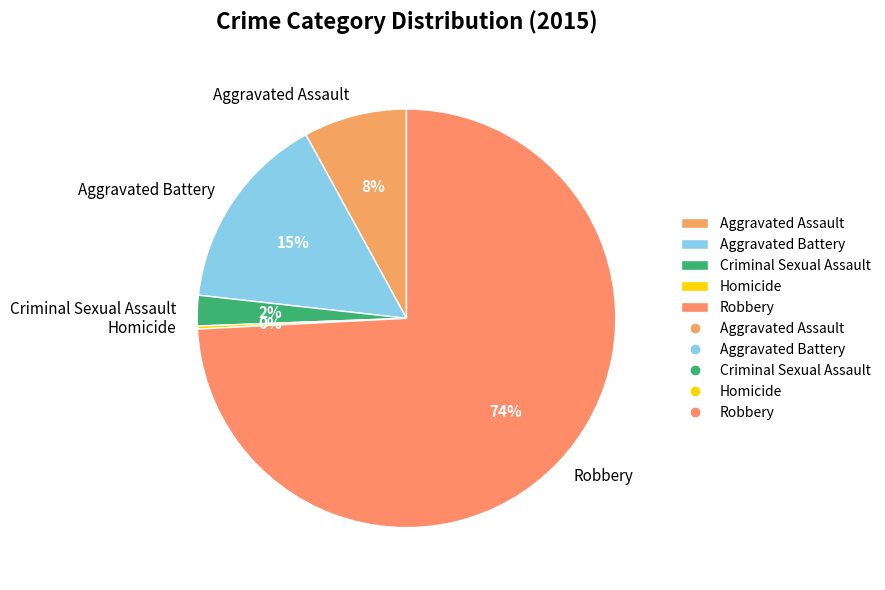

Do Aggravated Battery and Criminal Sexual Assault together represent more than half of the pie?

No